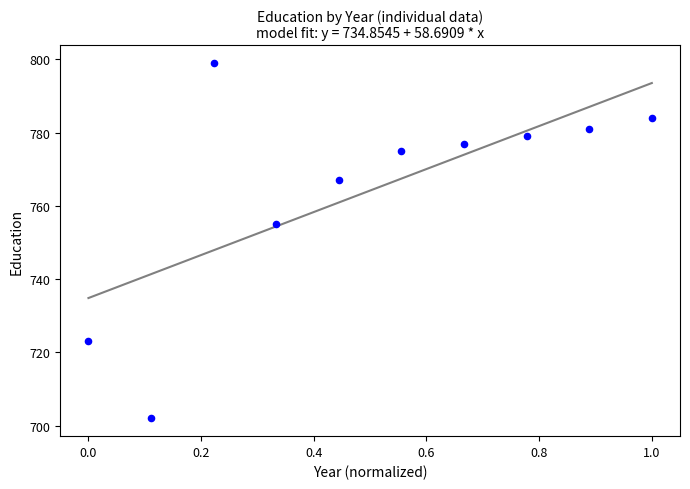

What Y value in the scatter plot is closest to 750?

755